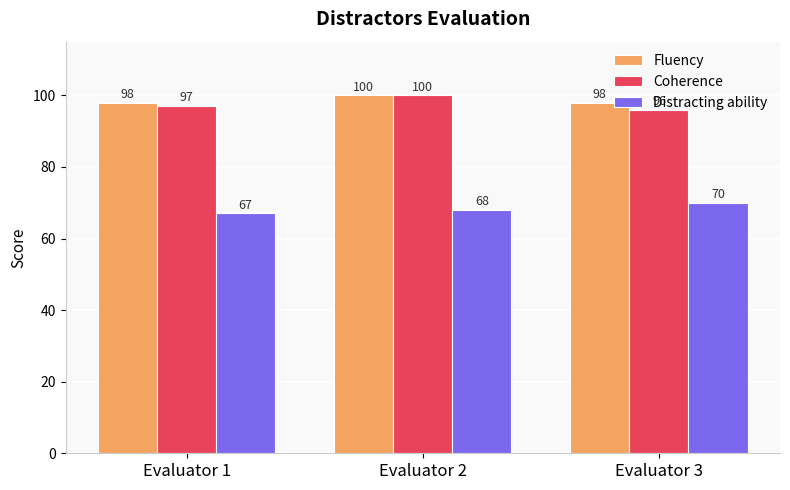

Reading left to right, transcribe all the data shown in this chart.

Fluency: Evaluator 1=98	Evaluator 2=100	Evaluator 3=98
Coherence: Evaluator 1=97	Evaluator 2=100	Evaluator 3=96
Distracting ability: Evaluator 1=67	Evaluator 2=68	Evaluator 3=70